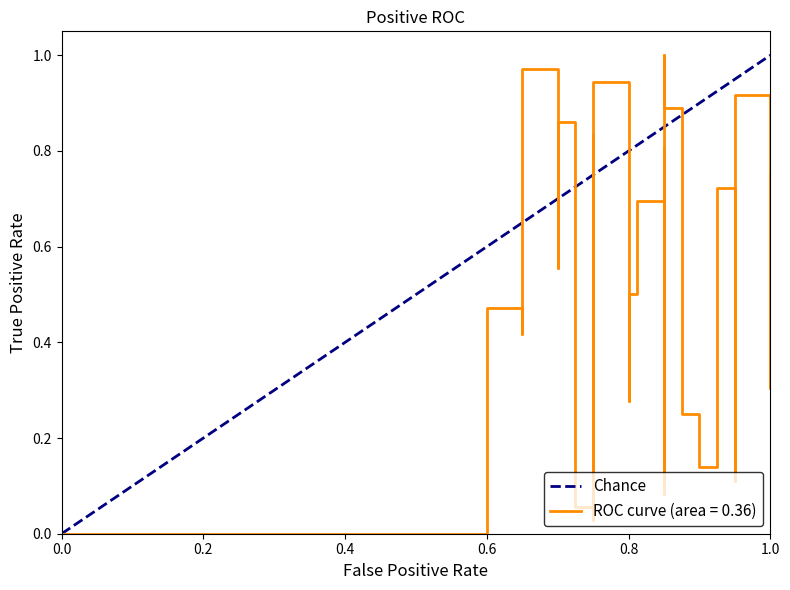

What is the change in value from 0.0 to 1.0?

+1